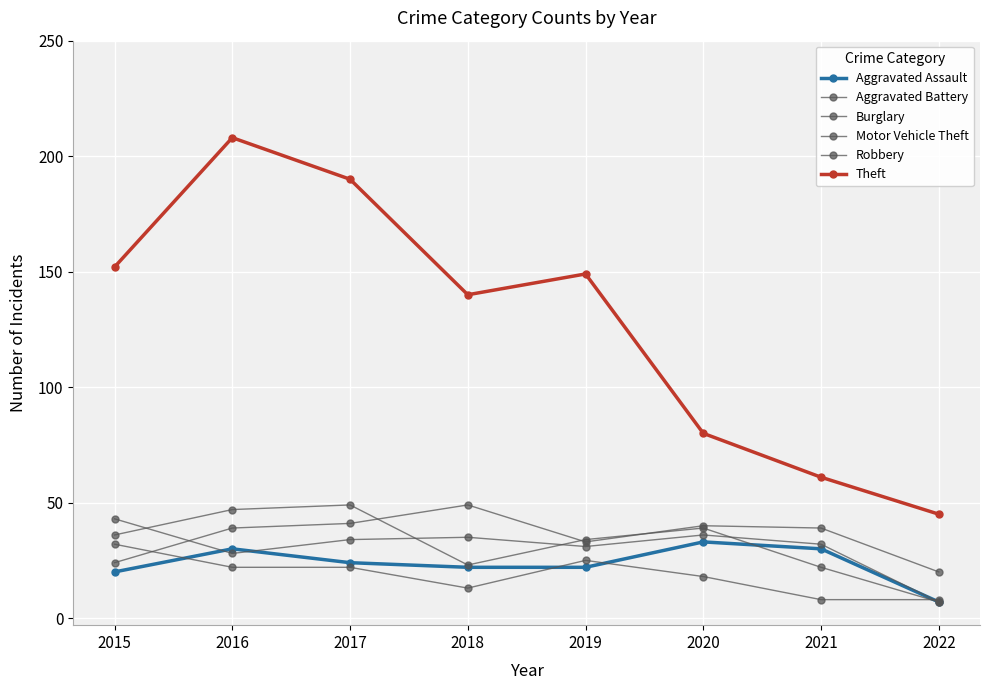

Reading right to left, transcribe all the data shown in this chart.

Aggravated Assault: 2022=7	2021=30	2020=33	2019=22	2018=22	2017=24	2016=30	2015=20
Aggravated Battery: 2022=7	2021=32	2020=36	2019=31	2018=35	2017=34	2016=28	2015=43
Burglary: 2022=8	2021=8	2020=18	2019=25	2018=13	2017=22	2016=22	2015=32
Motor Vehicle Theft: 2022=20	2021=39	2020=40	2019=33	2018=49	2017=41	2016=39	2015=24
Robbery: 2022=7	2021=22	2020=39	2019=34	2018=23	2017=49	2016=47	2015=36
Theft: 2022=45	2021=61	2020=80	2019=149	2018=140	2017=190	2016=208	2015=152